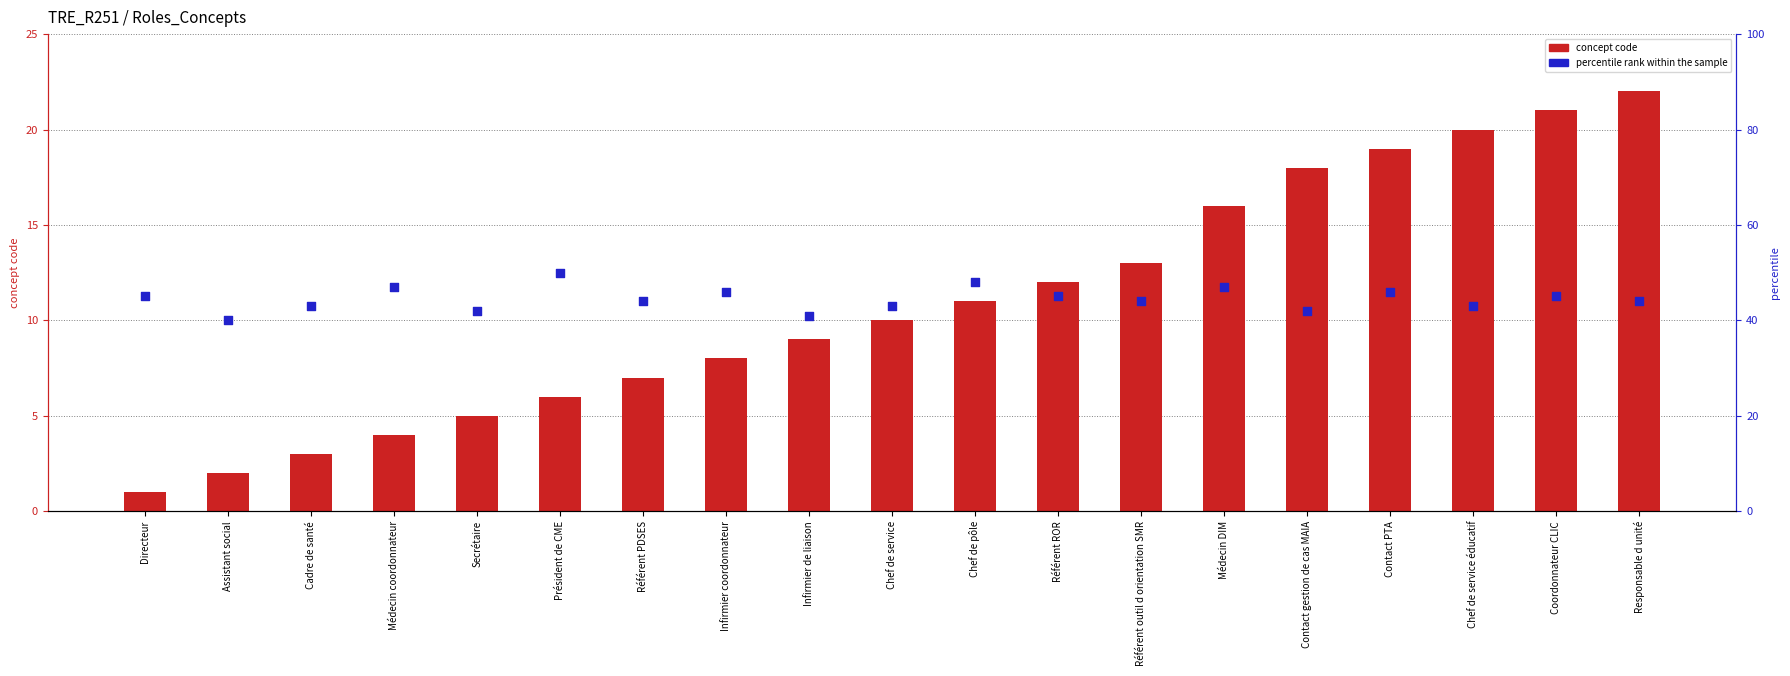

What are all the series names shown in the legend?

concept code, percentile rank within the sample